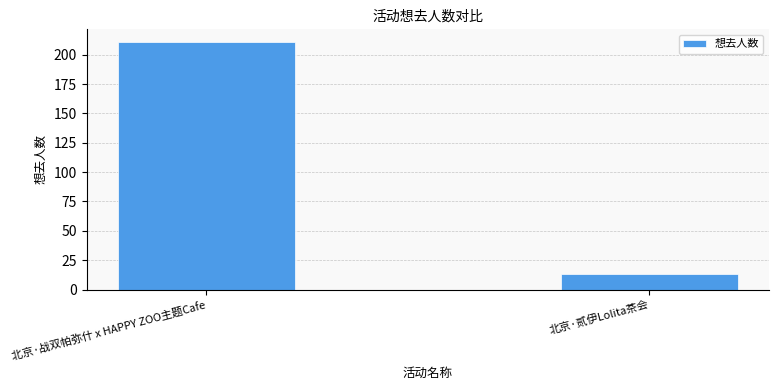

Does the chart contain any negative values?

No